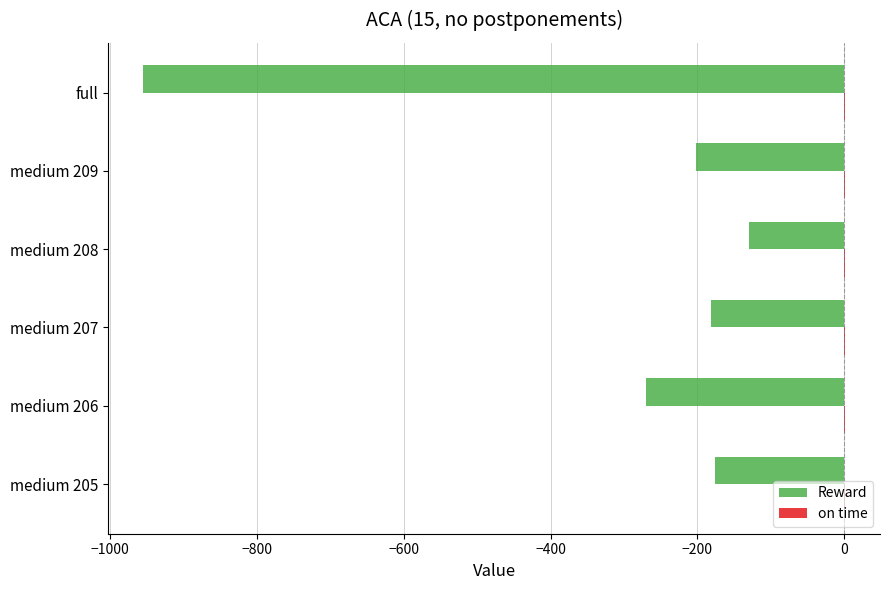

What is the sum of all Reward values?

-1913.3